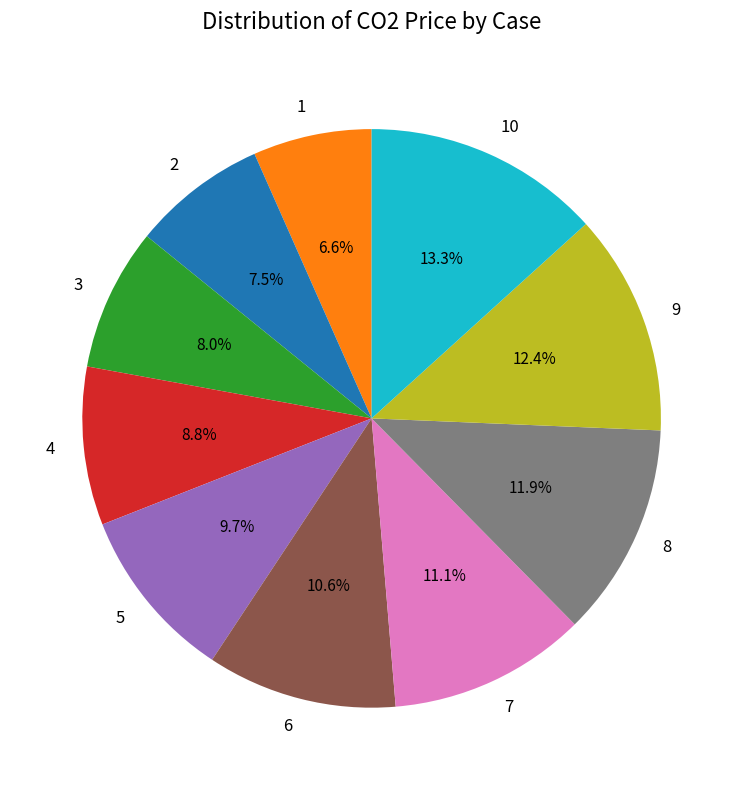

To the nearest percent, what portion does 10 represent?

13%